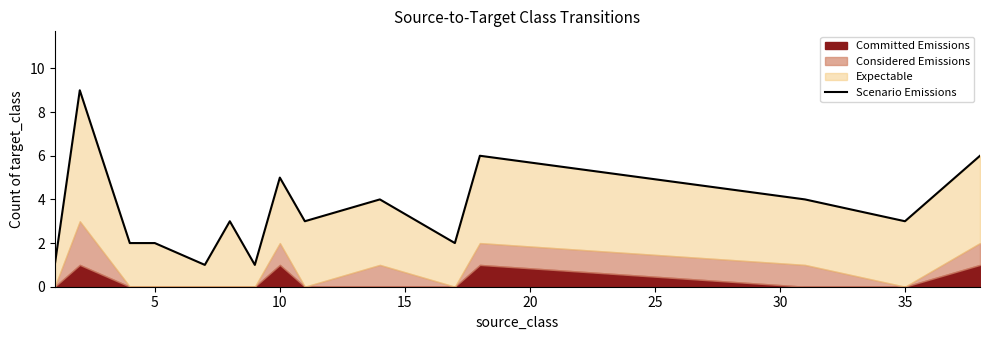

What is the difference between the values at 40 and 15?

1